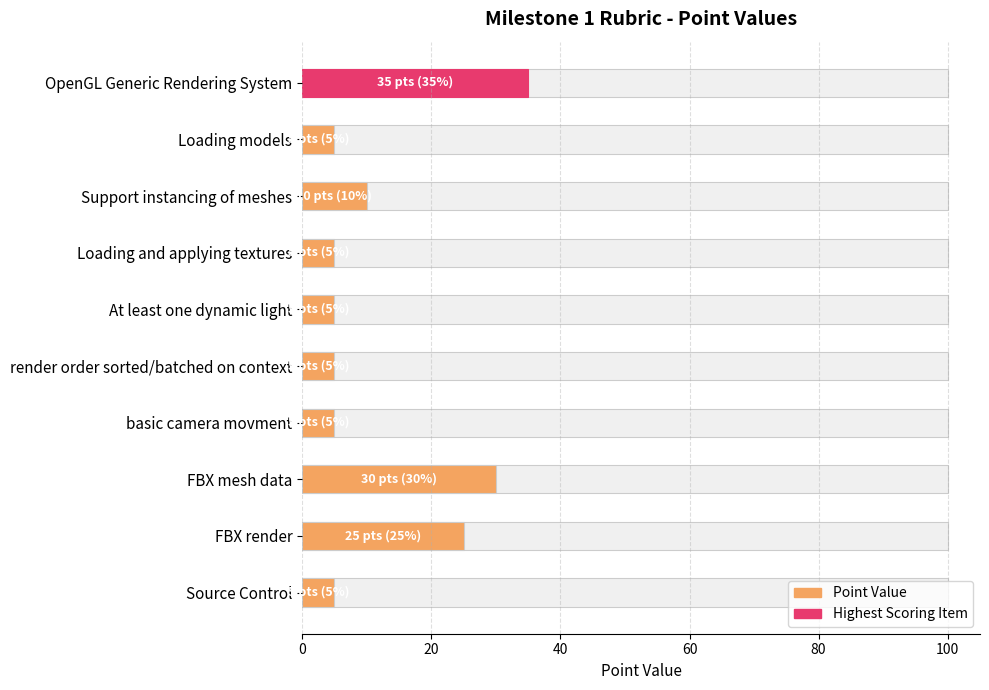

What is the value of the 8th bar from the left?

30